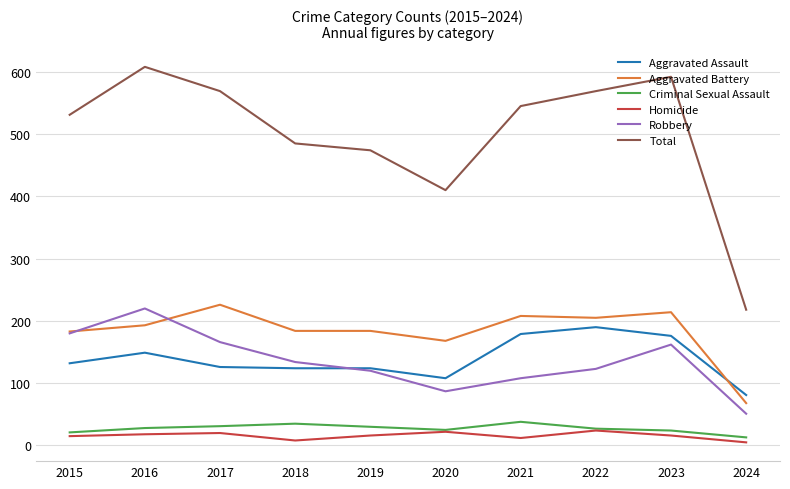

What is the highest value of the Aggravated Assault series?

190